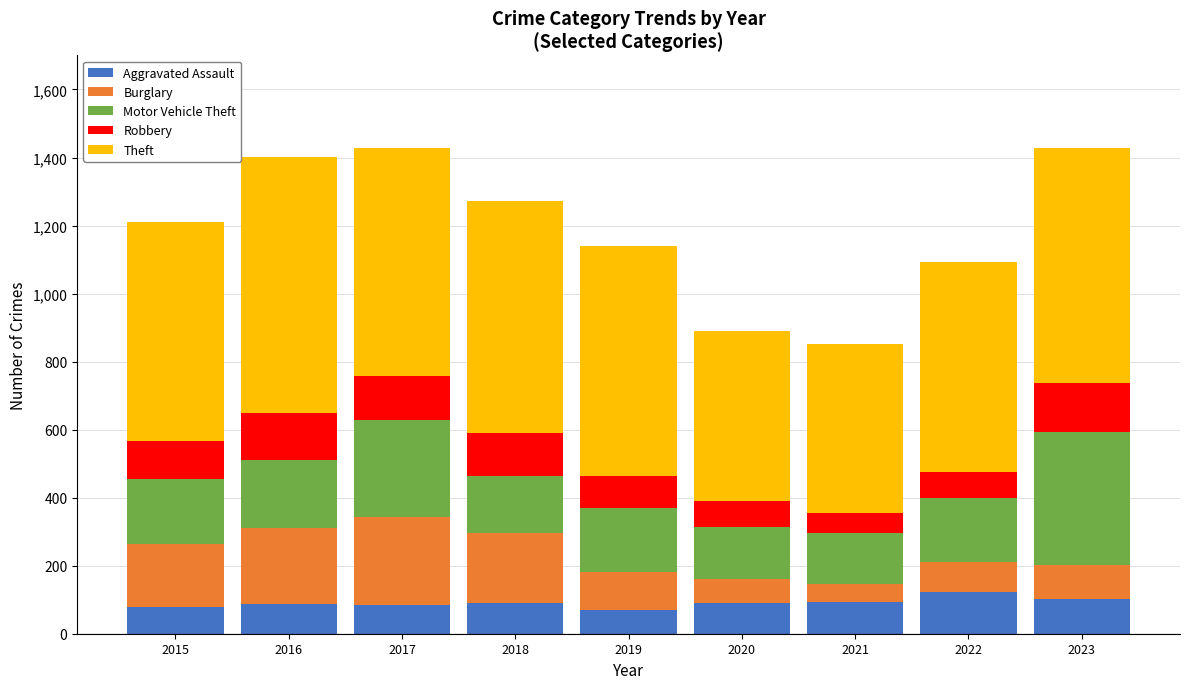

What is the highest value of the Aggravated Assault series?

122